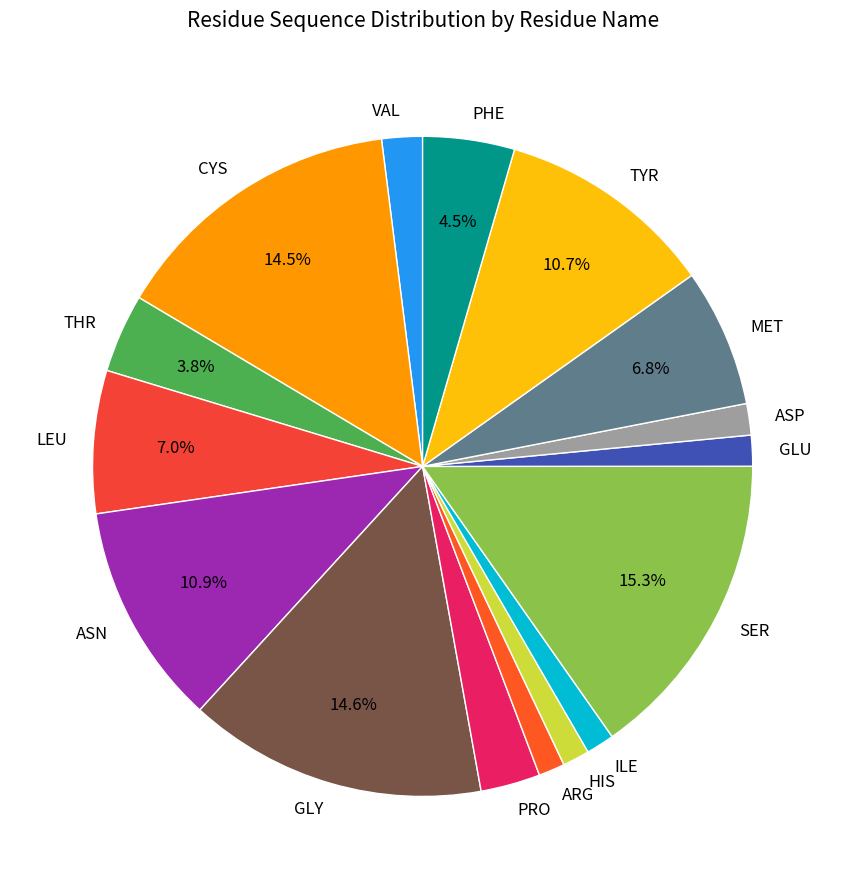

Do THR and VAL together represent more than half of the pie?

No